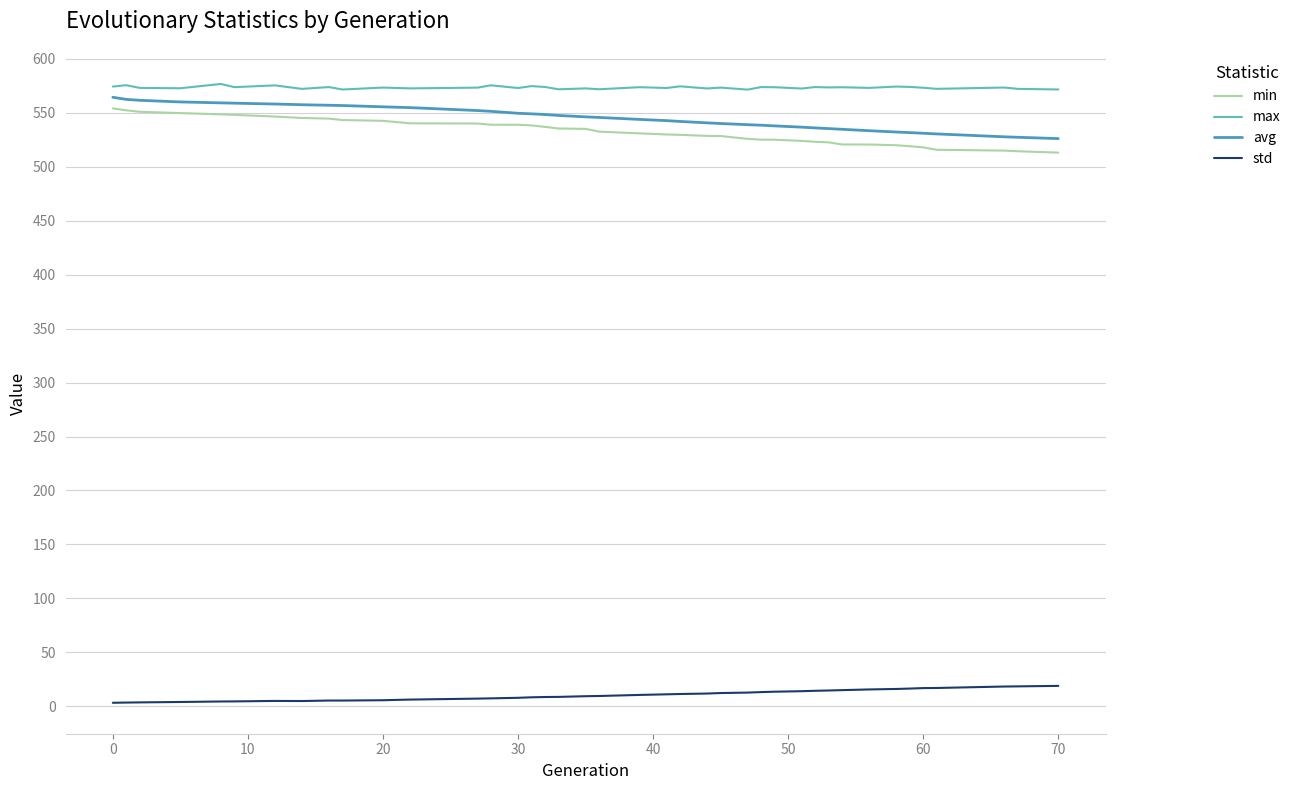

True or false: min and std cross at least once.

False